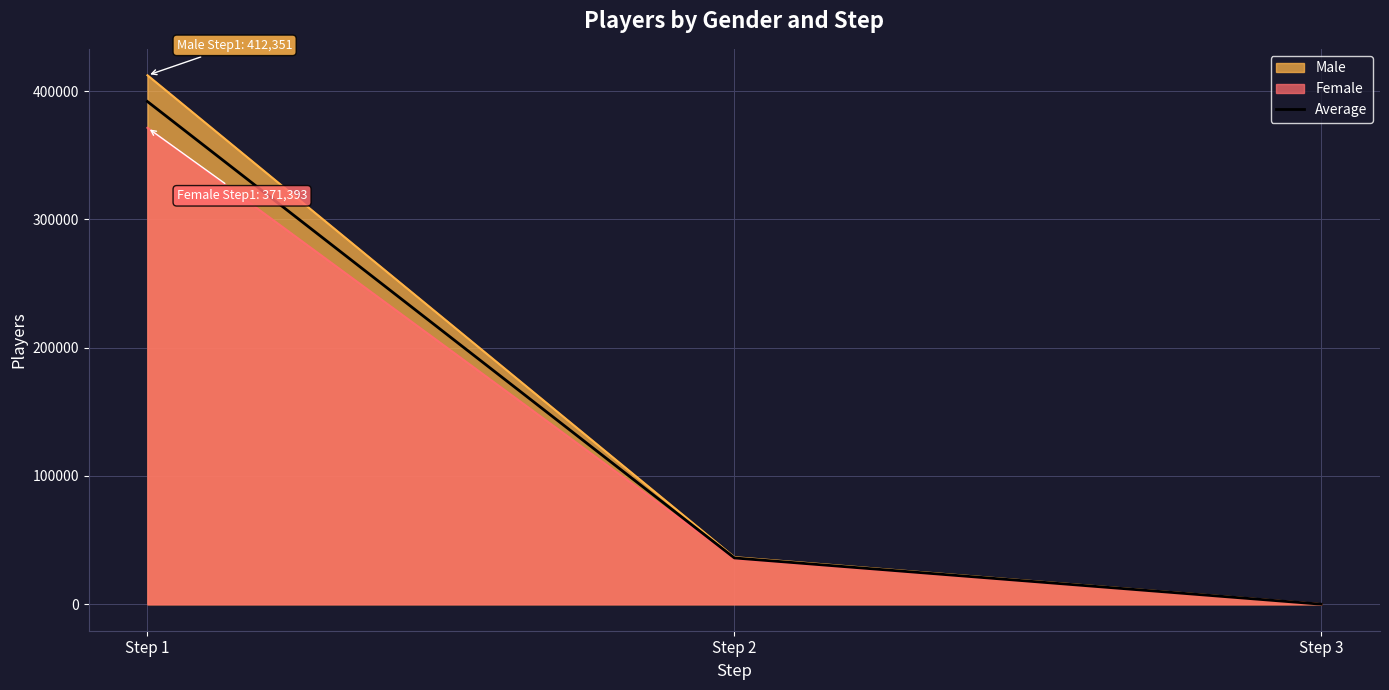

What is the sum of all values?

428044.0